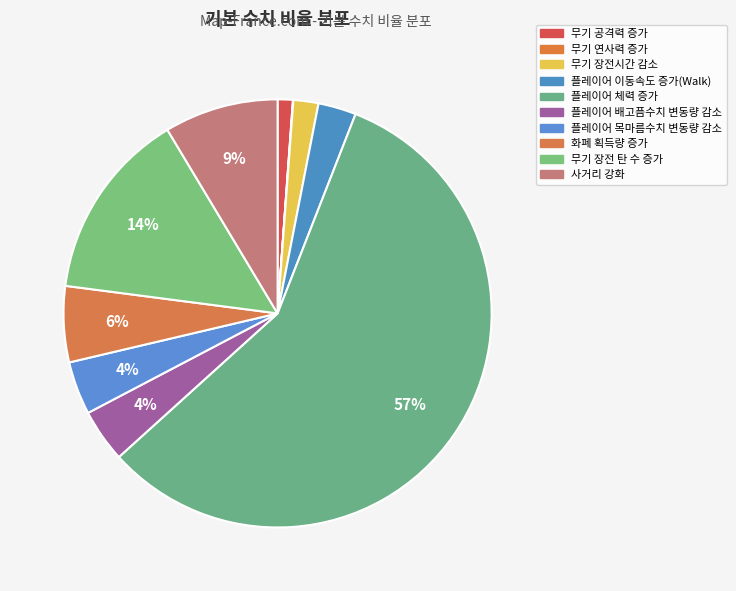

Which slice is the largest?

플레이어 체력 증가